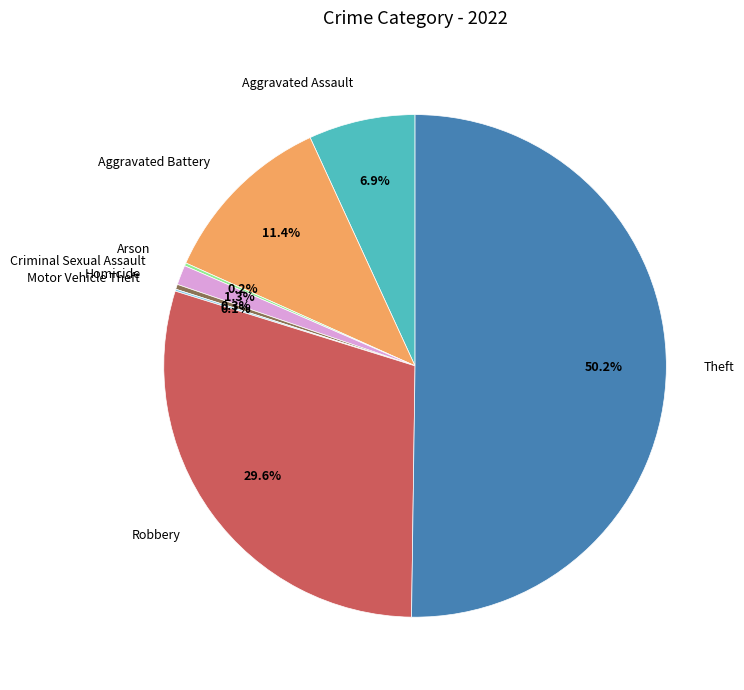

Is Robbery the majority of the pie?

No